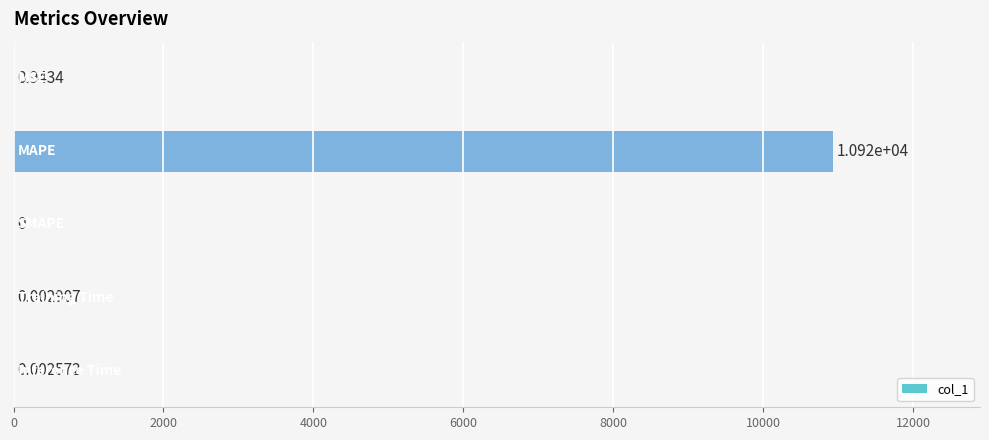

What is the sum of all values?

10924.2